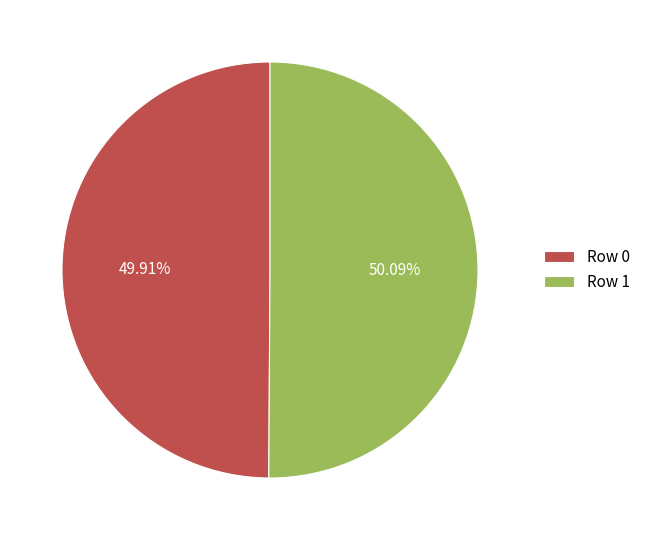

How many segments does this pie chart have?

2